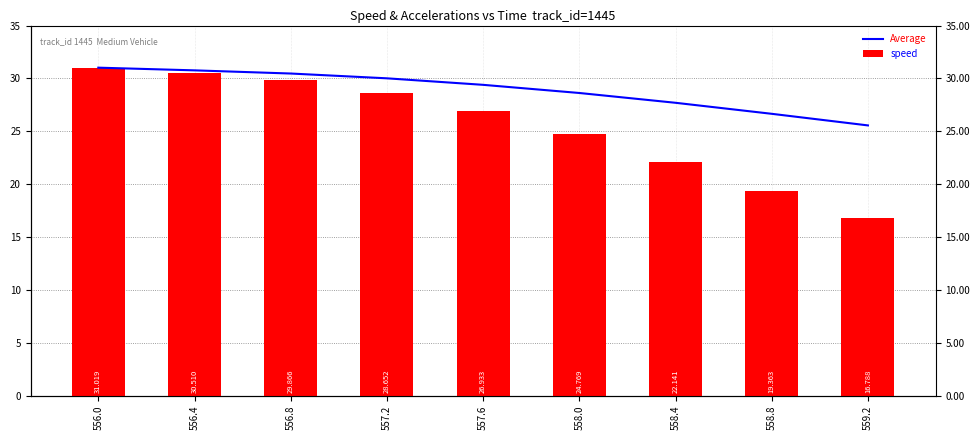

What are all the series names shown in the legend?

Average, speed